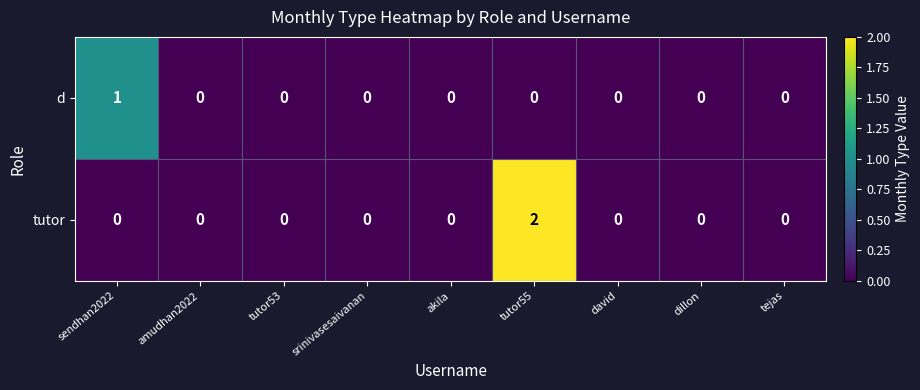

At which category is the sum across all series the highest?

tutor55